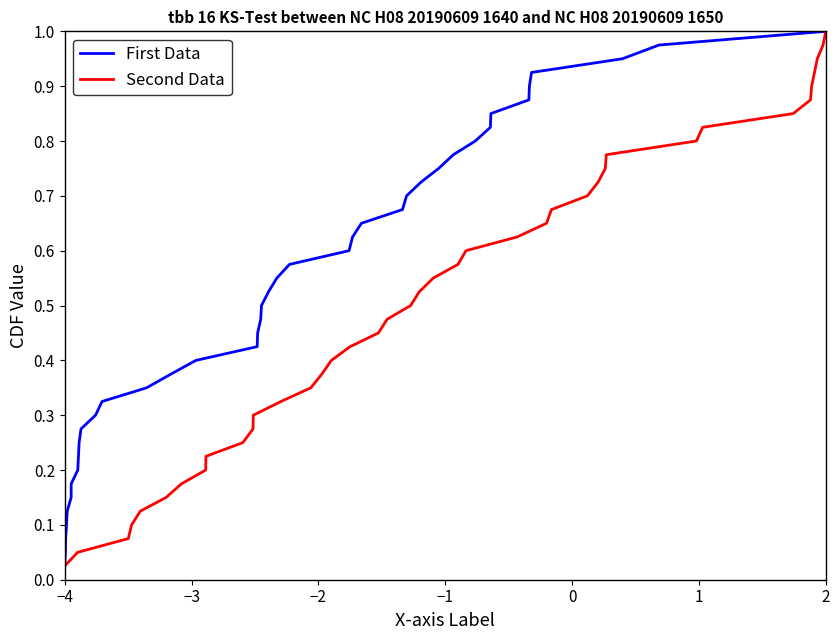

What is the value of the Second Data point at the 30th from the left?

0.8